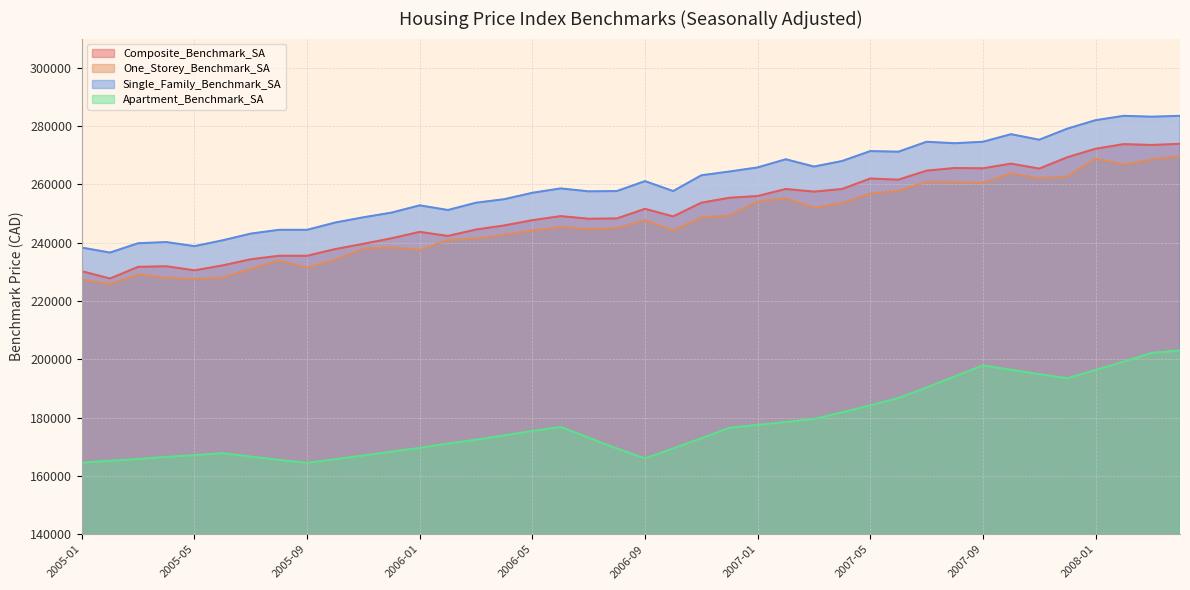

Is the value of Apartment_Benchmark_SA at 2006-11 greater than the value of Composite_Benchmark_SA at 2007-04?

No